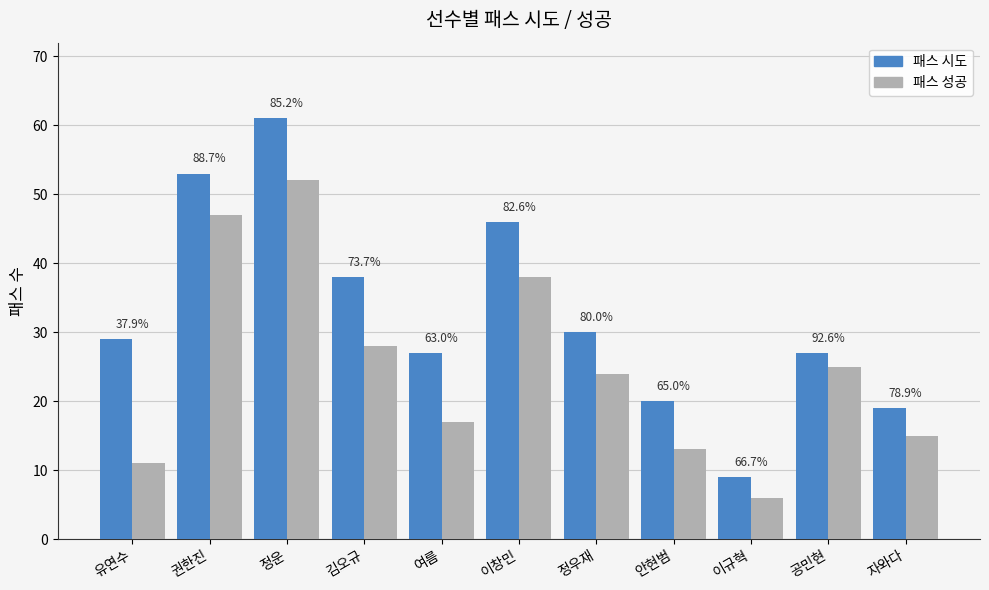

What is the value of the 패스 시도 bar at the 1st from the left?

29